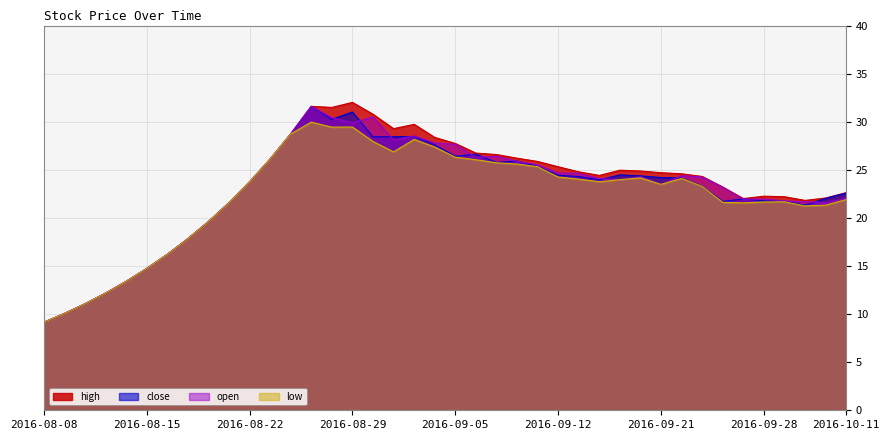

In close, how many points are higher than both neighbors (excluding endpoints)?

7